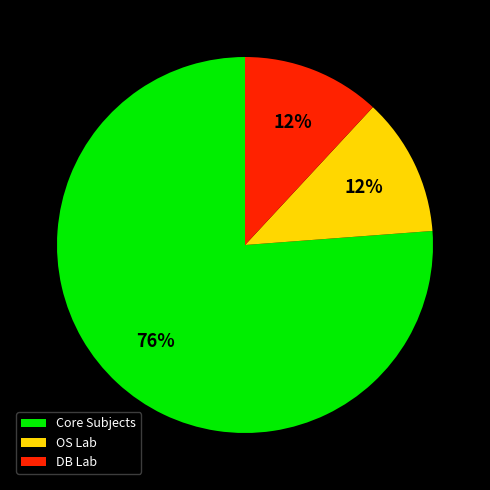

What is the ratio of the value at DB Lab to the value at OS Lab?

1.0